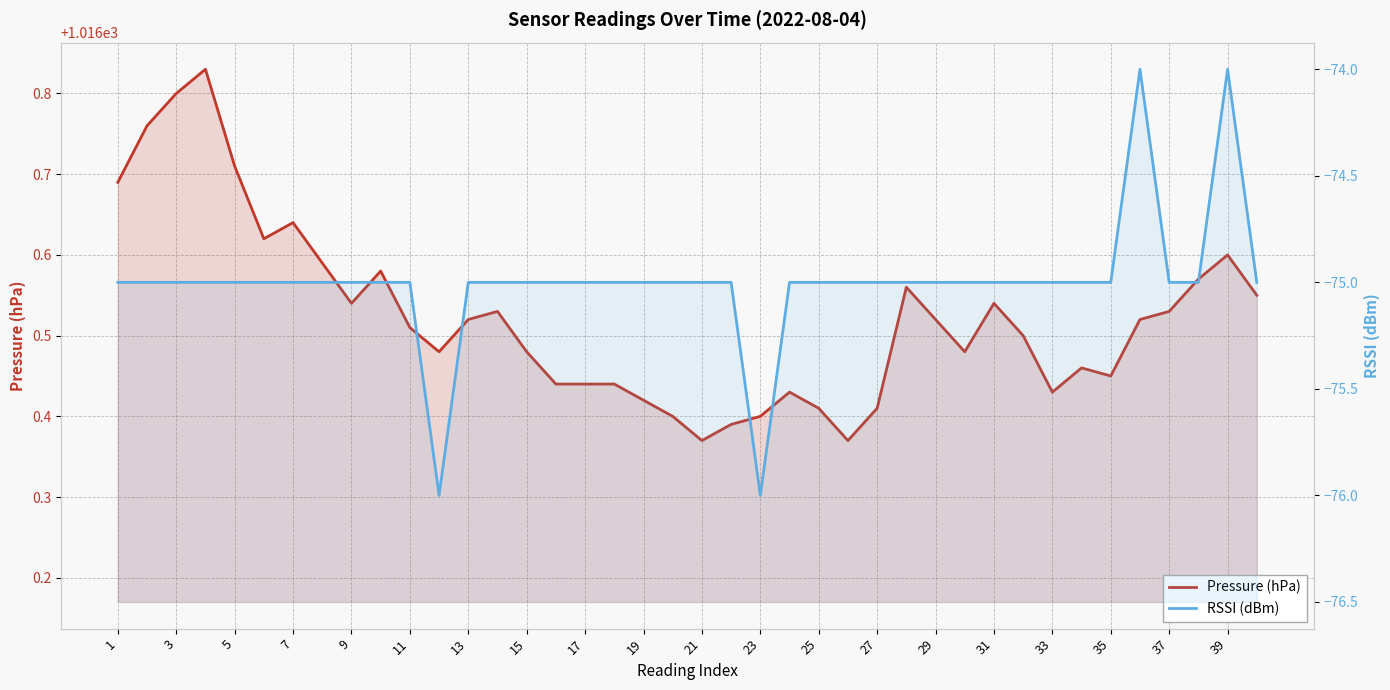

How many series are shown in this chart?

2